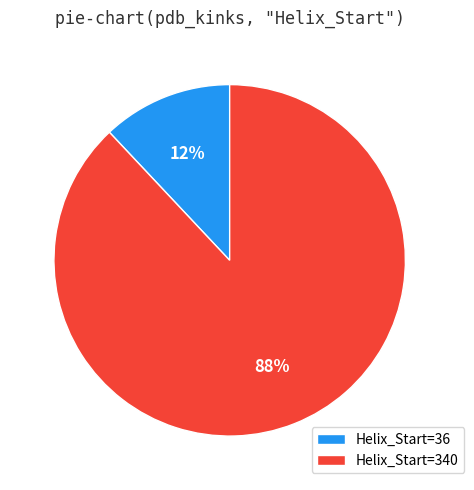

True or false: Helix_Start=36 accounts for 12% of the total.

True